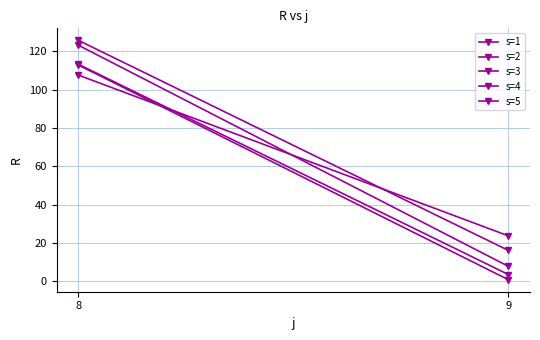

Is it true that s=1 equals 44.9 at 8?

False